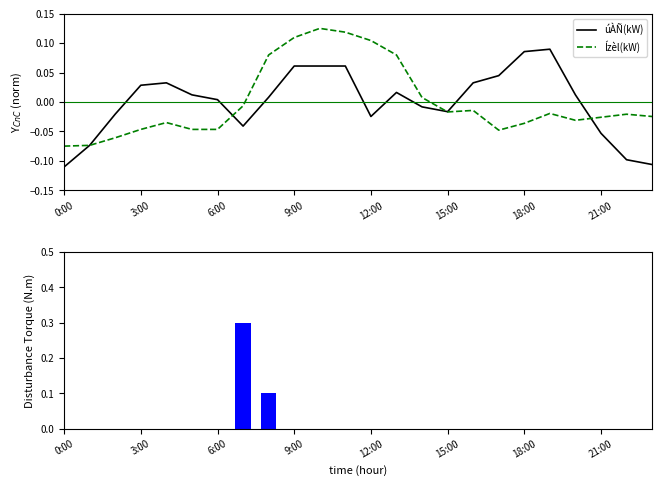

What position from the left is 21:00?

22